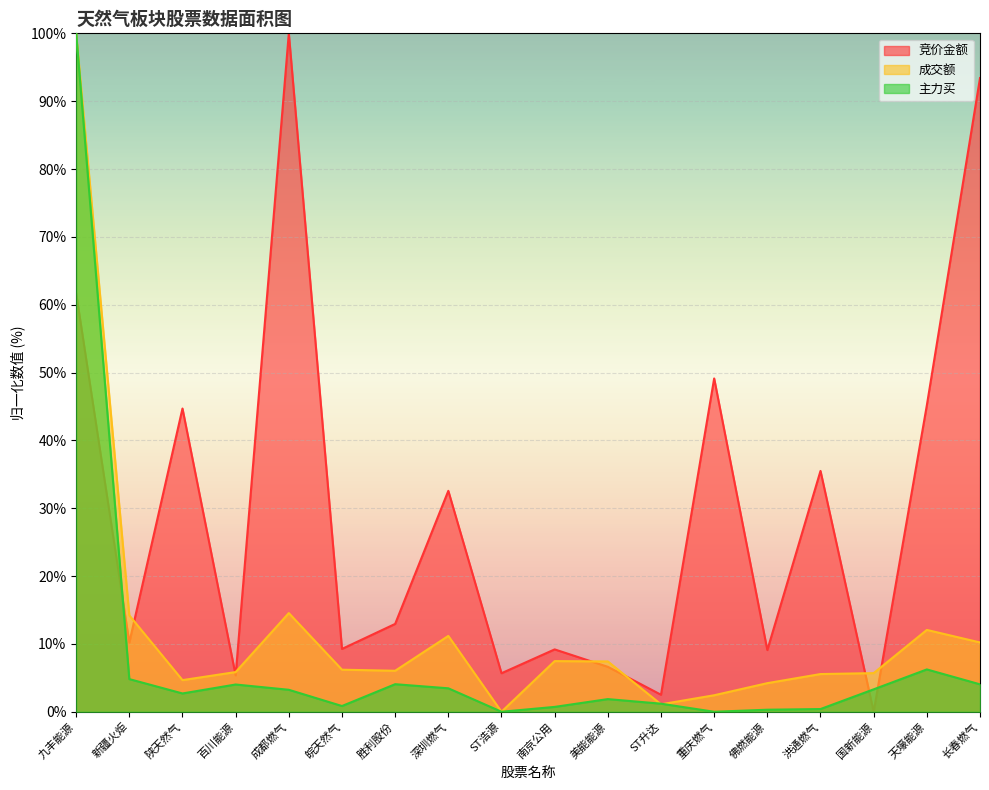

What are all the series names shown in the legend?

竞价金额, 成交额, 主力买